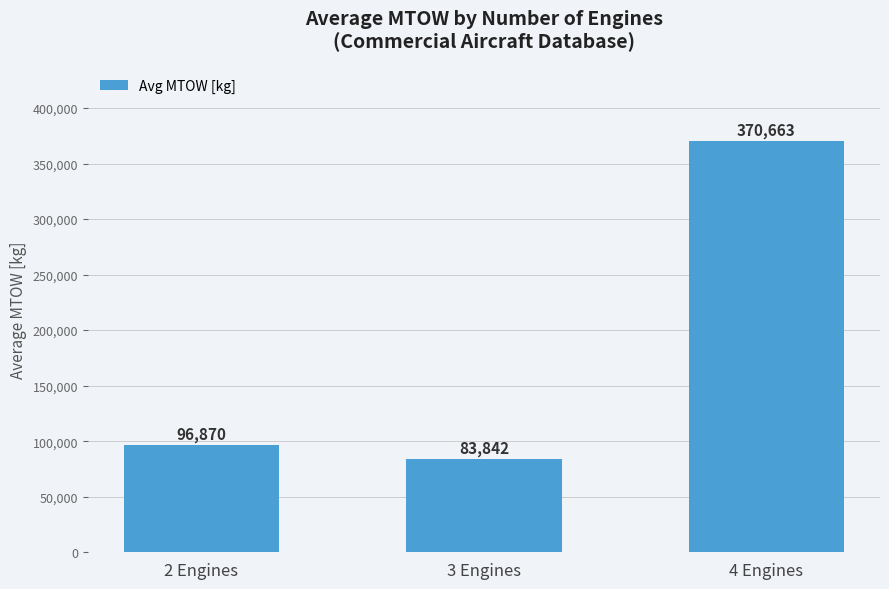

What is the label of the 2nd bar from the right?

3 Engines